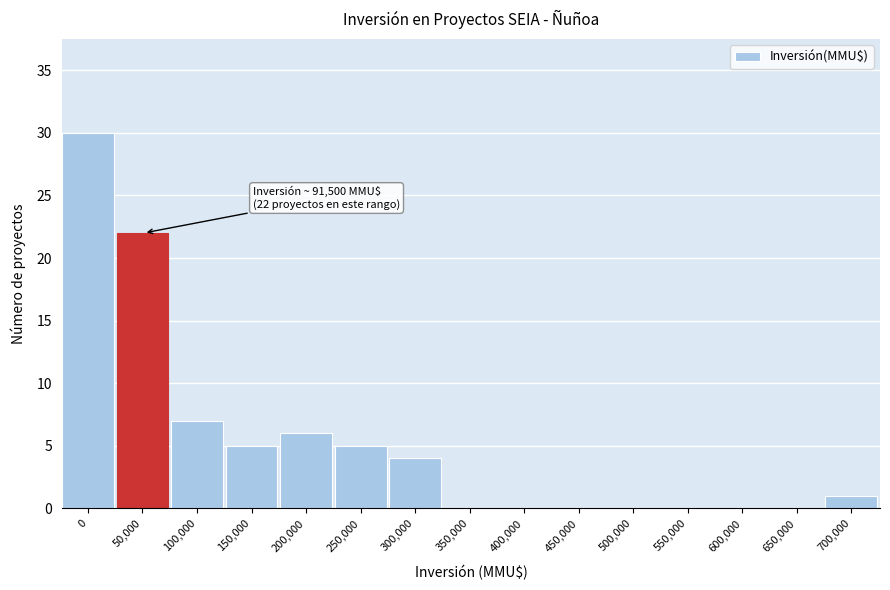

Reading left to right, list all the values displayed in this chart.

0=30	50,000=22	100,000=7	150,000=5	200,000=6	250,000=5	300,000=4	350,000=0	400,000=0	450,000=0	500,000=0	550,000=0	600,000=0	650,000=0	700,000=1